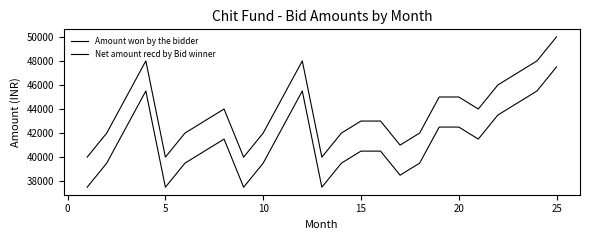

True or false: Amount won by the bidder and Net amount recd by Bid winner cross at least once.

False